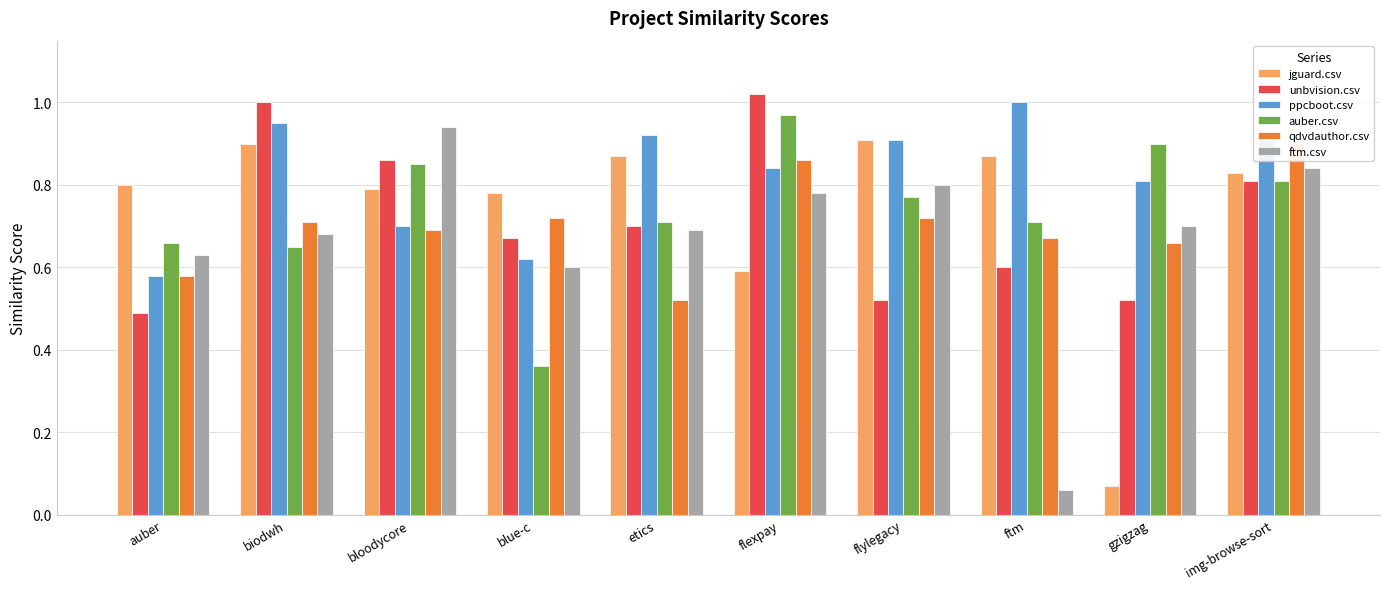

What is the average value of the ppcboot.csv series?

0.8